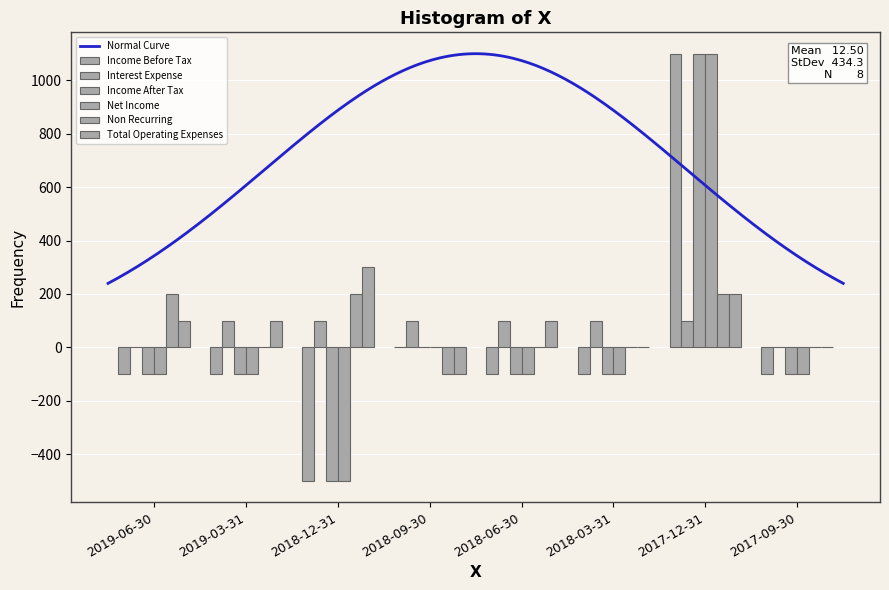

Count the Non Recurring values in the range 0 to 200.

7